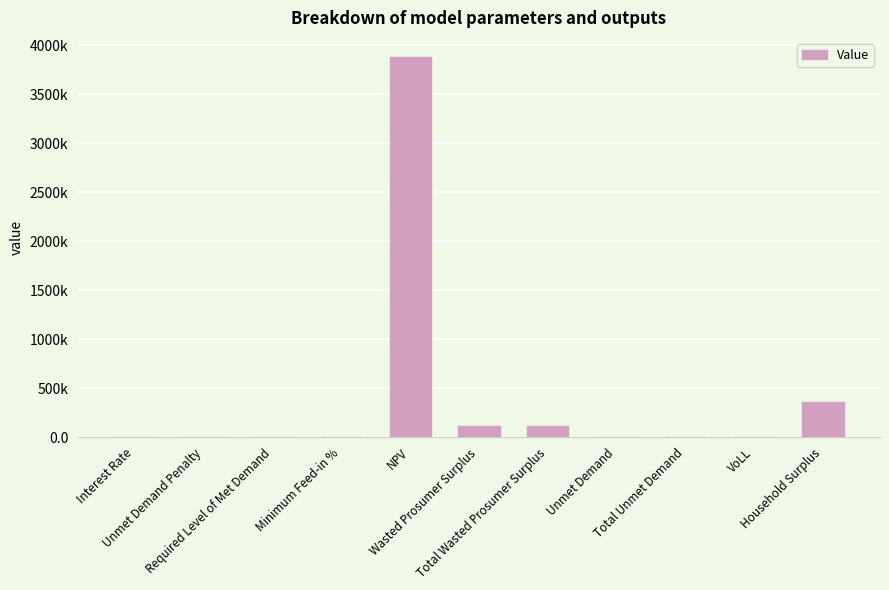

True or false: the data shows 0.0 at Required Level of Met Demand.

True